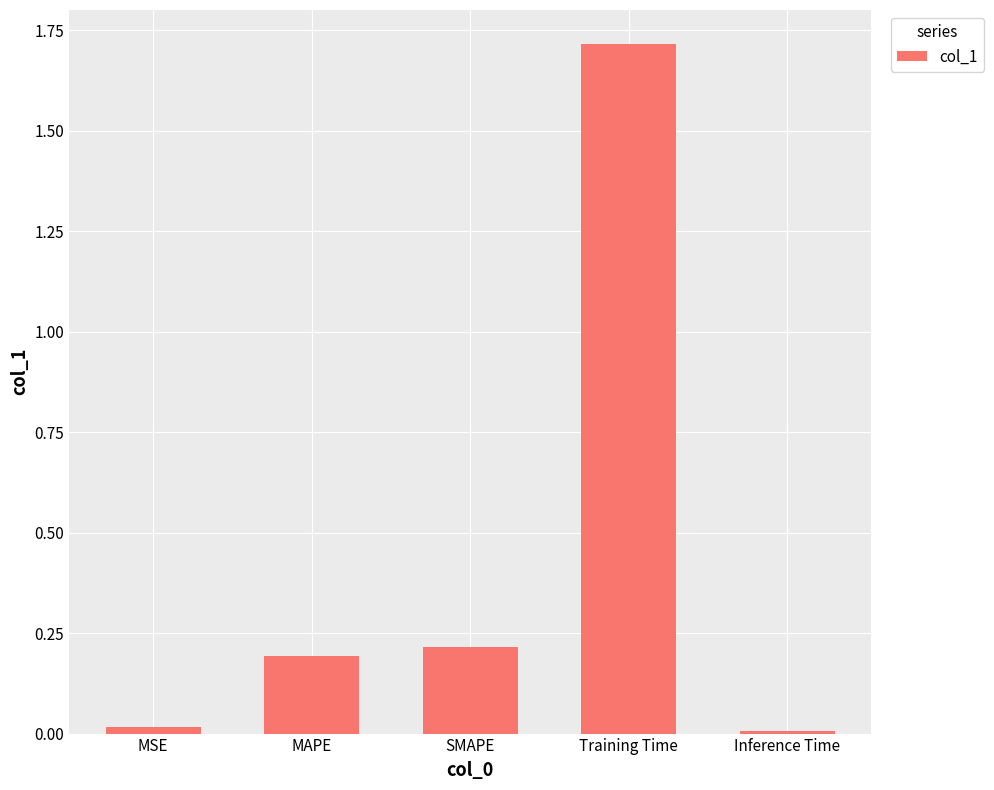

What is the label of the 2nd bar from the right?

Training Time